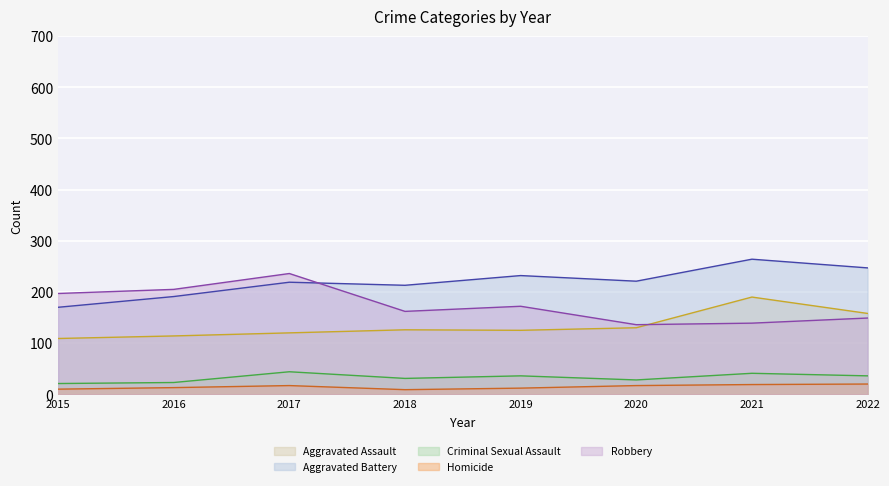

Does the chart display data point markers on the line(s)?

No